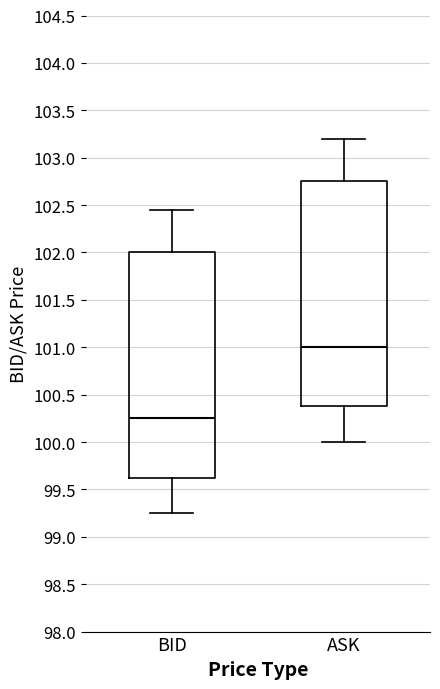

Reading left to right, read every box against the y-axis: the position of its median line, the range the box covers, and the ends of its whiskers. The values are not printed on the chart, so give them approximately, as read against the axis.

BID: median 100.25, box 99.65 to 102.00, whiskers 99.25 to 102.45
ASK: median 101.00, box 100.40 to 102.75, whiskers 100.00 to 103.20